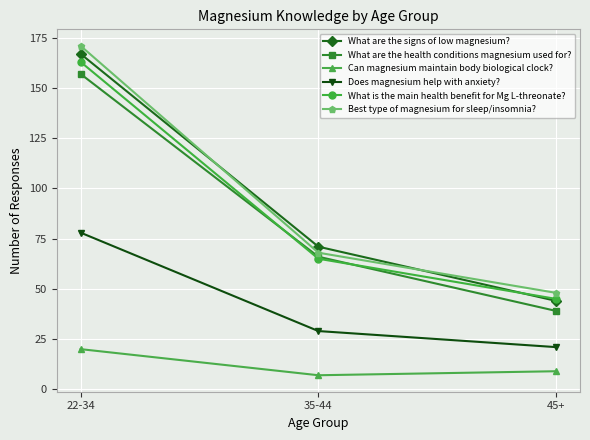

What is the maximum value shown in the chart?

171